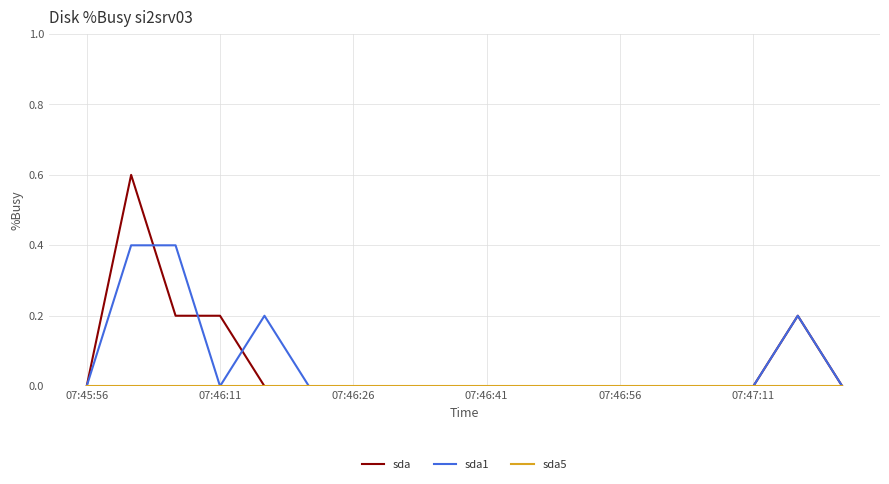

What is the maximum value for sda?

0.6